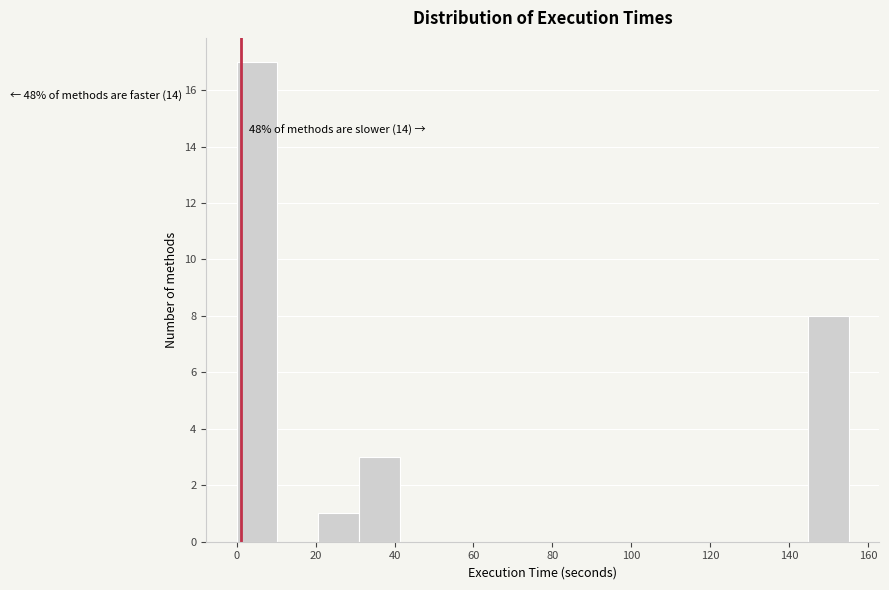

Over which range of the x-axis is the bar tallest?

0 to 10